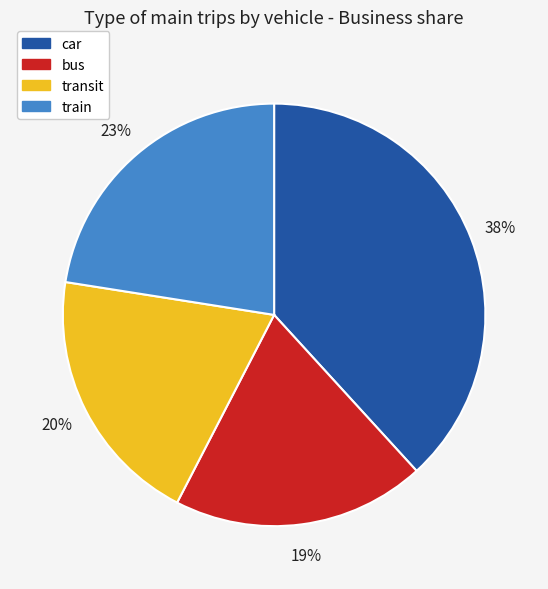

Is there a majority slice in this chart?

No